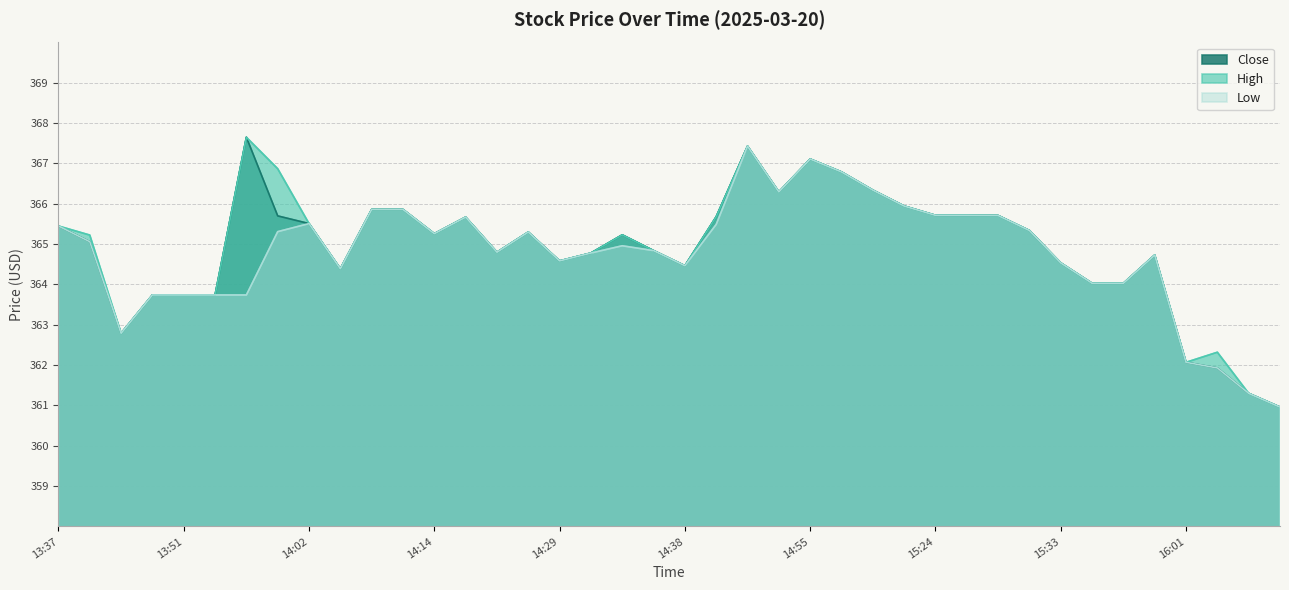

What is the average value of the Close series?

364.9